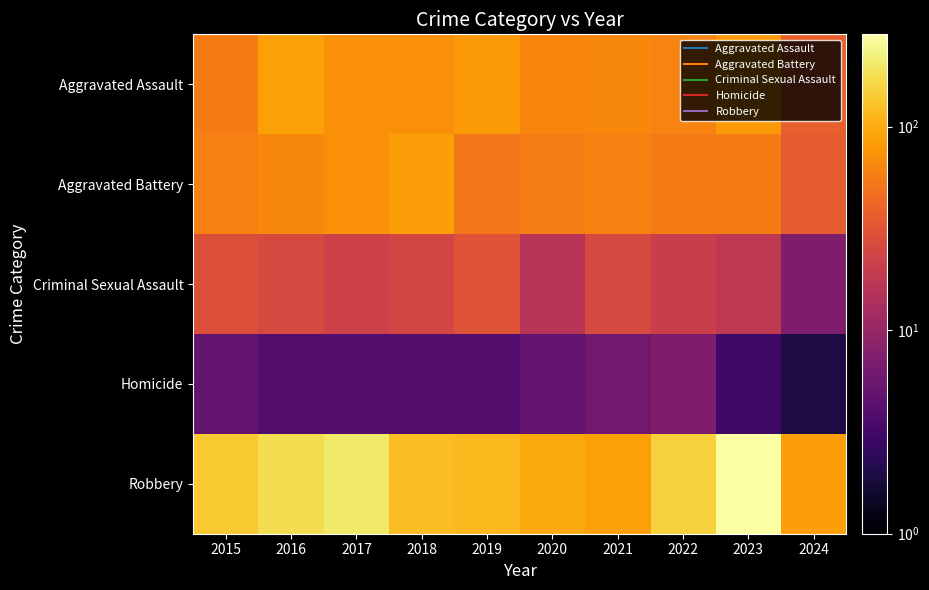

What is the spread (max minus min) of values at 2016?

174